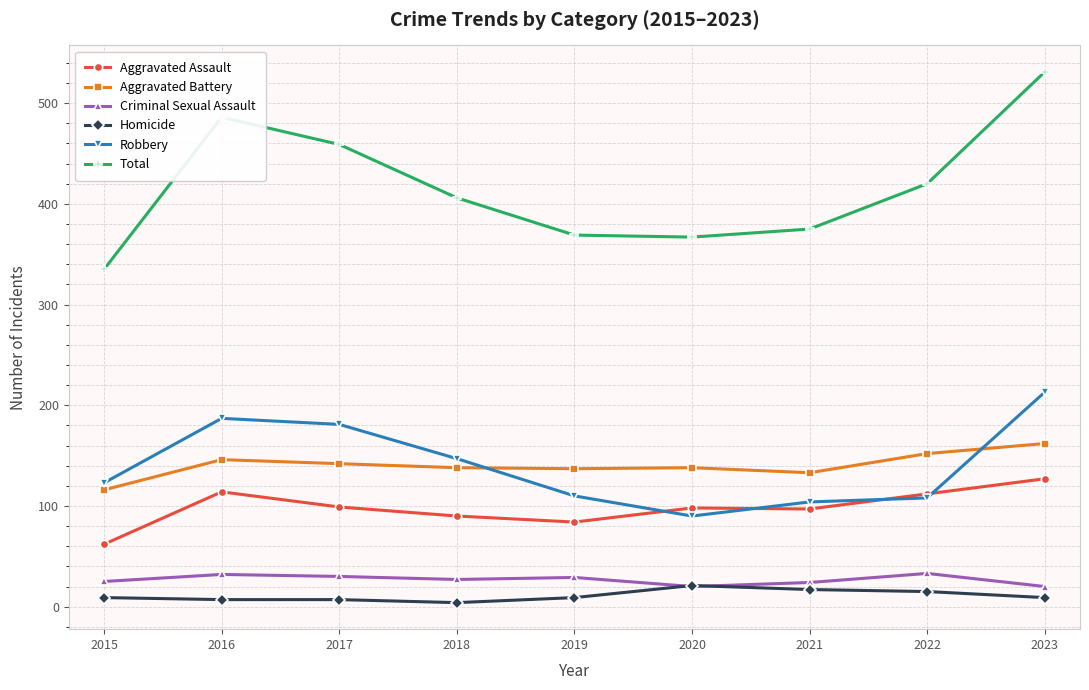

At 2021, list the series in order from largest to smallest.

Total, Aggravated Battery, Robbery, Aggravated Assault, Criminal Sexual Assault, Homicide